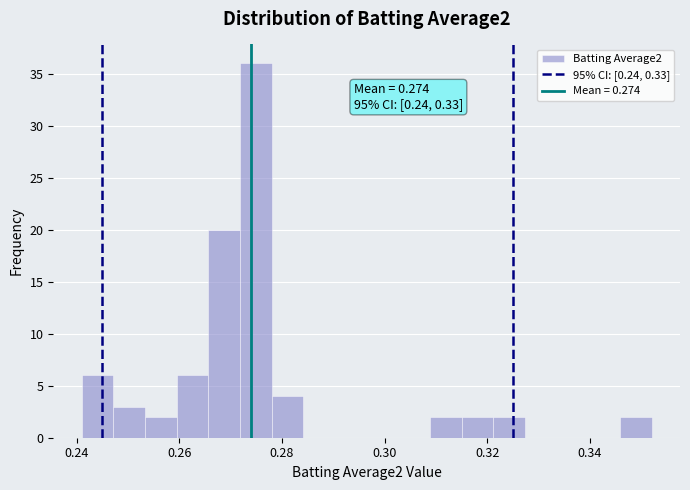

Around what value on the x-axis is the tallest bar? Give the approximate position of its centre, as read against the axis.

0.274